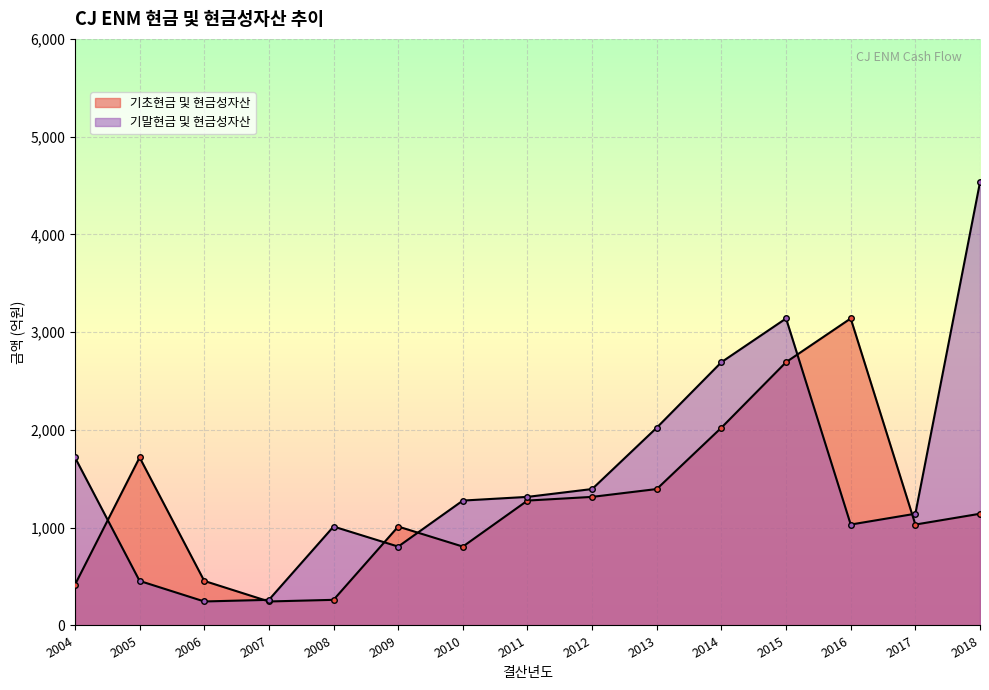

Reading left to right, transcribe all the data shown in this chart.

기초현금 및 현금성자산: 416.7	1718.7	455.6	245.5	262.2	1011.7	806.8	1277.5	1315.3	1395.5	2023.4	2693.2	3140.5	1032.3	1142.8
기말현금 및 현금성자산: 1718.7	455.6	245.5	262.2	1011.7	806.8	1277.5	1315.3	1395.5	2023.4	2693.2	3140.5	1032.3	1142.8	4534.0